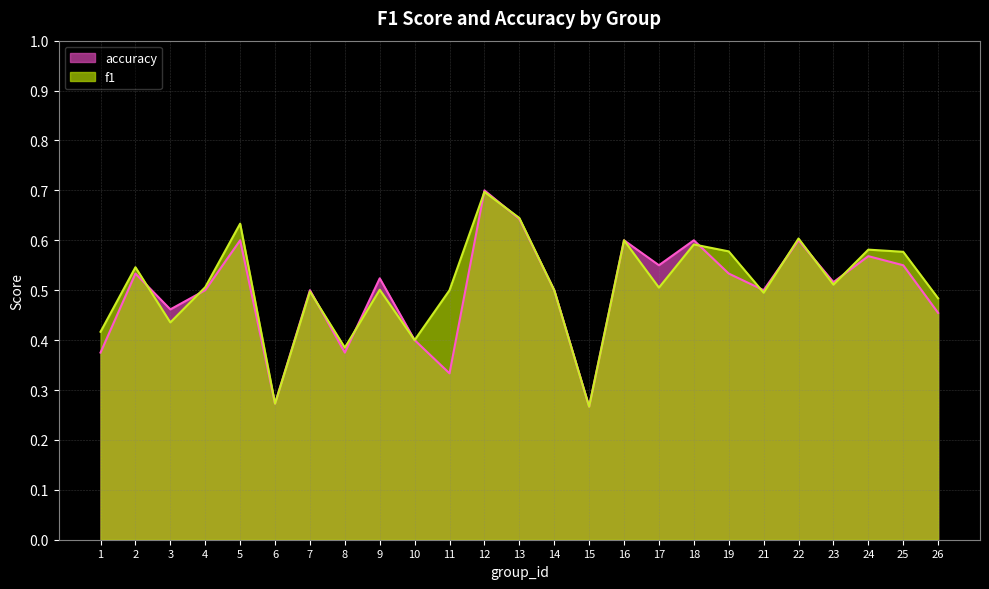

Which has a higher value, 6 or 15?

6